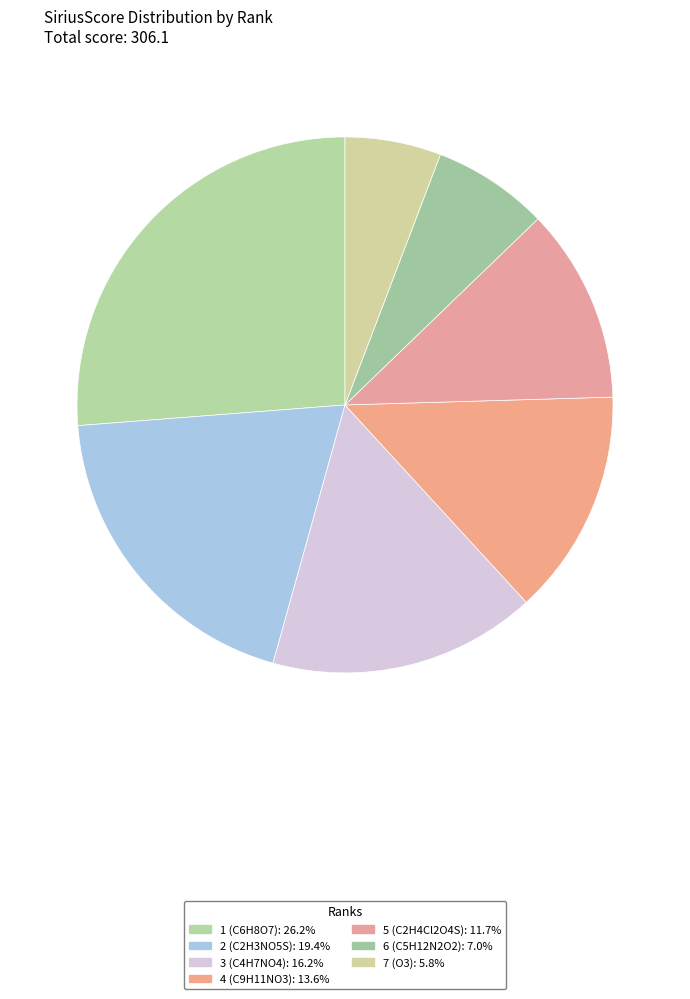

Count the number of slices in the pie.

7